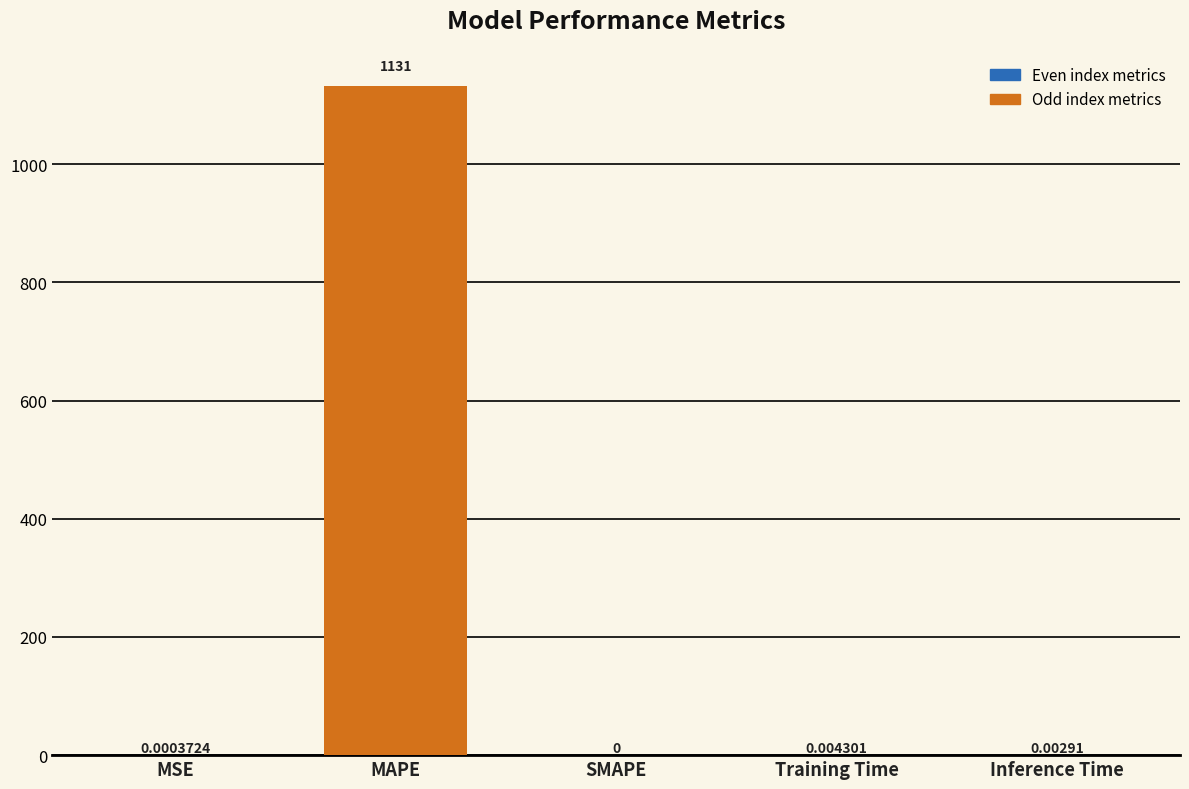

Which label corresponds to the largest value in the chart?

MAPE